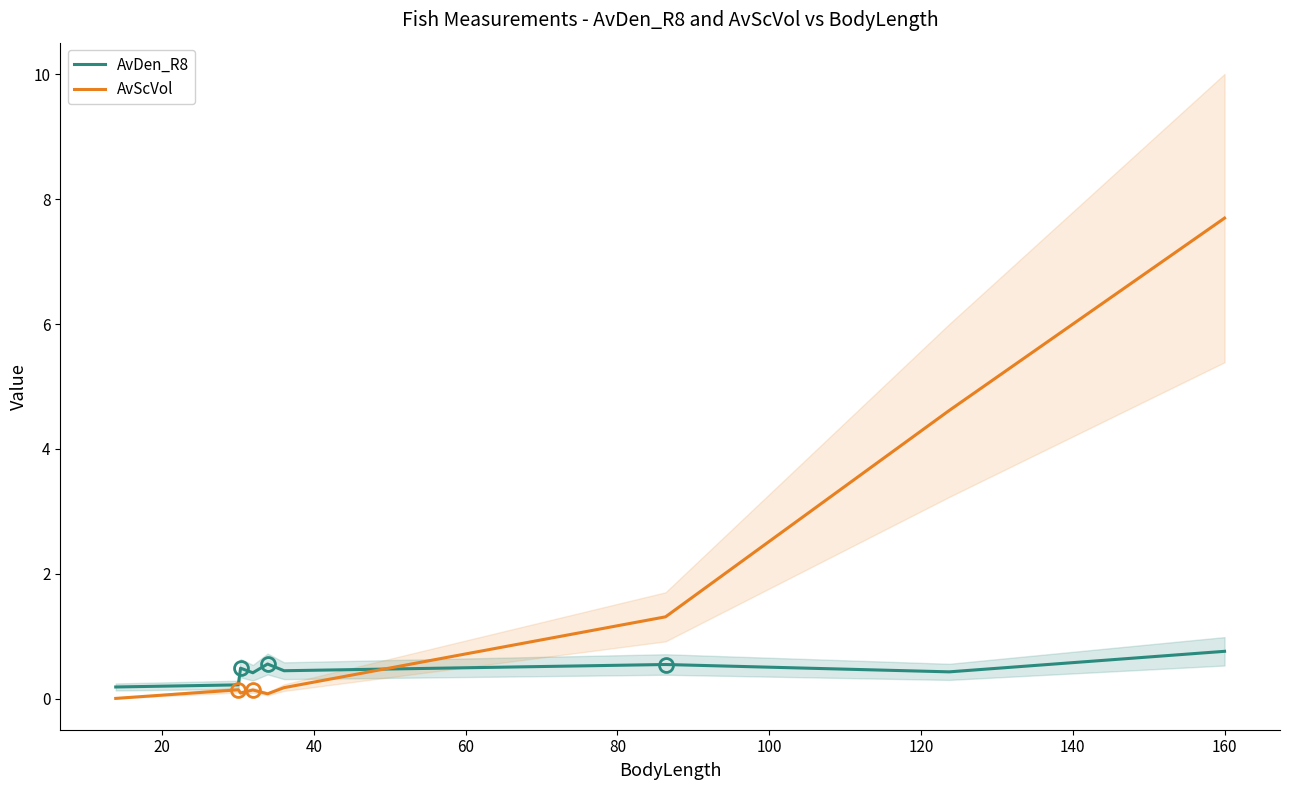

True or false: AvDen_R8 has a value of 0.3 at 140.

False